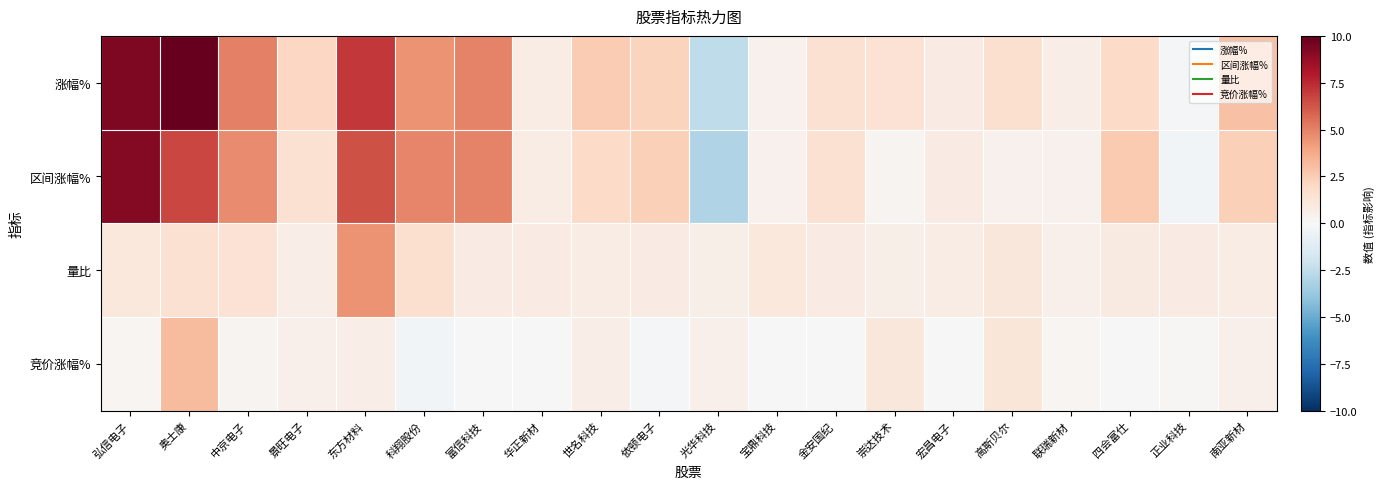

Reading left to right, extract all data points from this chart.

涨幅%: 弘信电子=9.3	奥士康=10.0	中京电子=5.0	景旺电子=2.0	东方材料=7.0	科翔股份=4.5	富信科技=4.9	华正新材=0.8	世名科技=2.5	依顿电子=2.3	光华科技=-2.5	宝鼎科技=0.4	金安国纪=1.6	崇达技术=1.4	宏昌电子=0.8	高斯贝尔=1.6	联瑞新材=0.7	四会富仕=1.9	正业科技=-0.1	南亚新材=2.9
区间涨幅%: 弘信电子=9.2	奥士康=6.7	中京电子=4.7	景旺电子=1.5	东方材料=6.4	科翔股份=4.8	富信科技=4.9	华正新材=0.8	世名科技=1.9	依顿电子=2.4	光华科技=-3.0	宝鼎科技=0.4	金安国纪=1.6	崇达技术=0.2	宏昌电子=0.8	高斯贝尔=0.4	联瑞新材=0.4	四会富仕=2.6	正业科技=-0.2	南亚新材=2.4
量比: 弘信电子=1.1	奥士康=1.5	中京电子=1.4	景旺电子=0.6	东方材料=4.5	科翔股份=1.6	富信科技=0.9	华正新材=0.9	世名科技=0.7	依顿电子=0.8	光华科技=0.6	宝鼎科技=1.1	金安国纪=0.9	崇达技术=0.6	宏昌电子=0.8	高斯贝尔=1.1	联瑞新材=0.5	四会富仕=0.9	正业科技=0.8	南亚新材=0.7
竞价涨幅%: 弘信电子=0.2	奥士康=3.1	中京电子=0.3	景旺电子=0.5	东方材料=0.7	科翔股份=-0.3	富信科技=0.0	华正新材=0.0	世名科技=0.6	依顿电子=-0.1	光华科技=0.5	宝鼎科技=0.0	金安国纪=0.0	崇达技术=1.2	宏昌电子=0.0	高斯贝尔=1.2	联瑞新材=0.2	四会富仕=0.0	正业科技=0.1	南亚新材=0.5